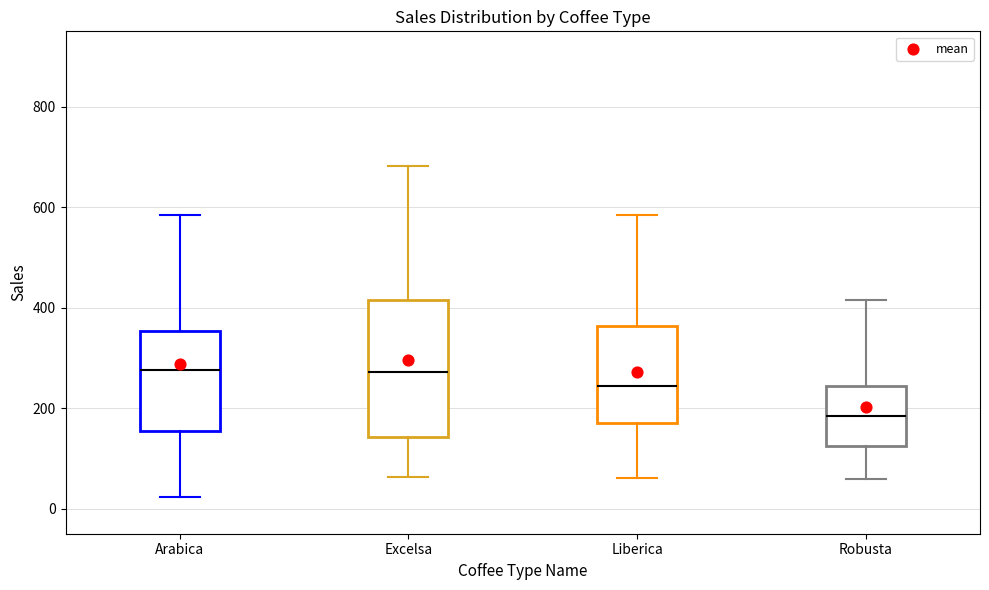

Where is the lower edge of the box for Excelsa on the y-axis? The values are not printed on the chart, so give them approximately, as read against the axis.

140